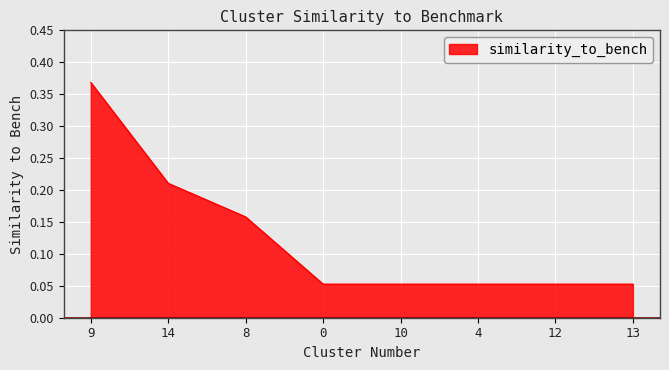

How many values are between 0 and 1?

8